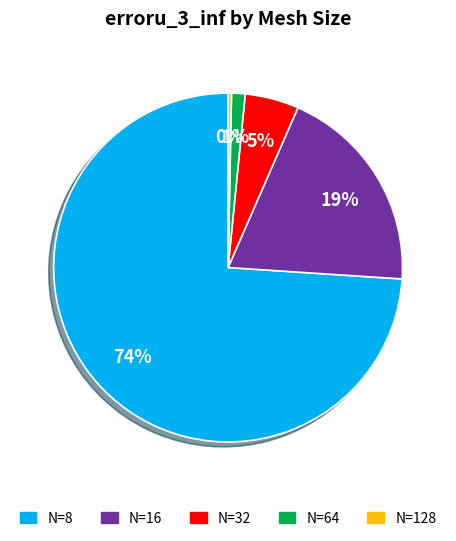

How many segments does this pie chart have?

5